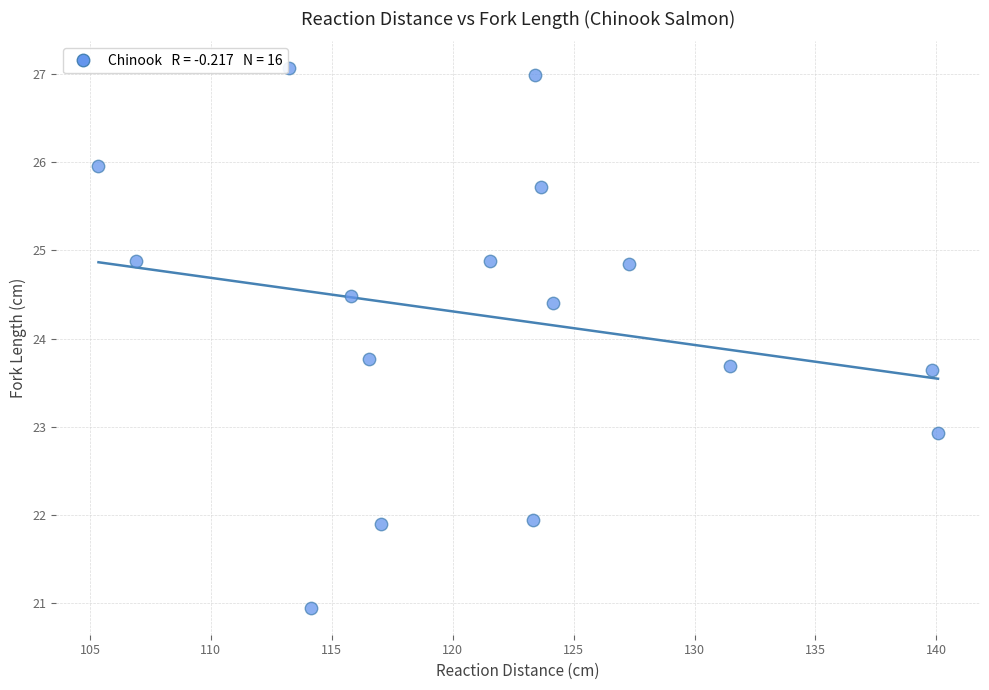

What is the range of Y values (max minus min)?

6.1